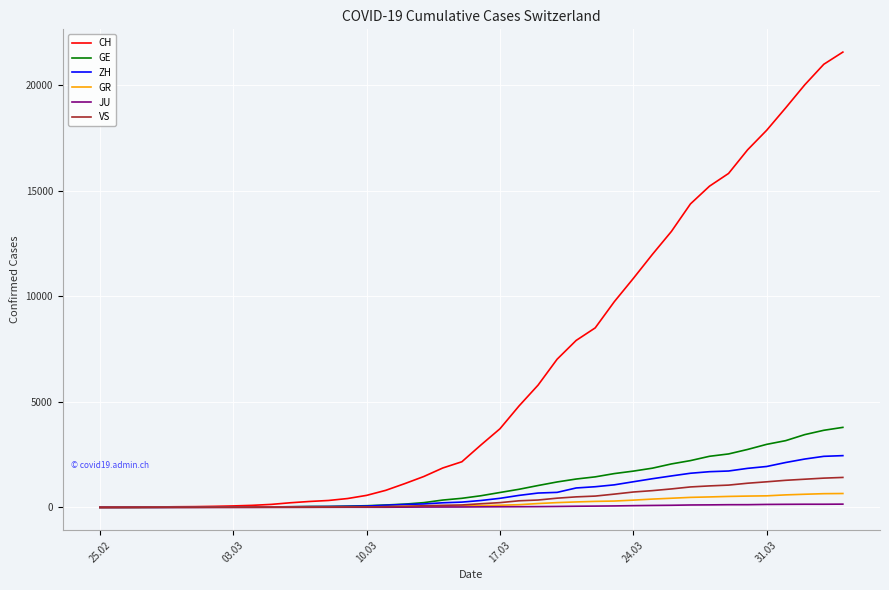

Which series has the largest range (max minus min)?

CH